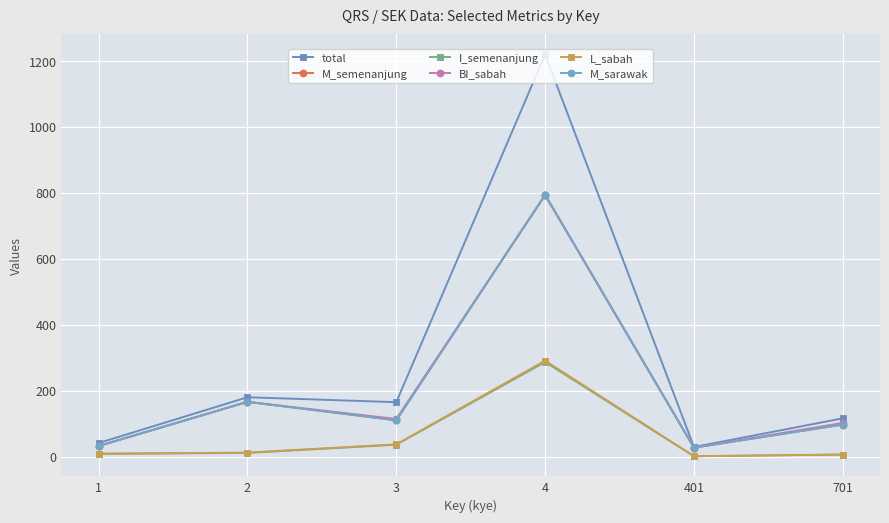

Reading left to right, extract all data points from this chart.

total: 1=41	2=180	3=165	4=1220	401=29	701=116
M_semenanjung: 1=32	2=166	3=110	4=794	401=27	701=97
I_semenanjung: 1=8	2=11	3=36	4=287	401=1	701=6
BI_sabah: 1=32	2=166	3=114	4=793	401=27	701=102
L_sabah: 1=9	2=12	3=37	4=291	401=1	701=6
M_sarawak: 1=32	2=166	3=110	4=794	401=27	701=97